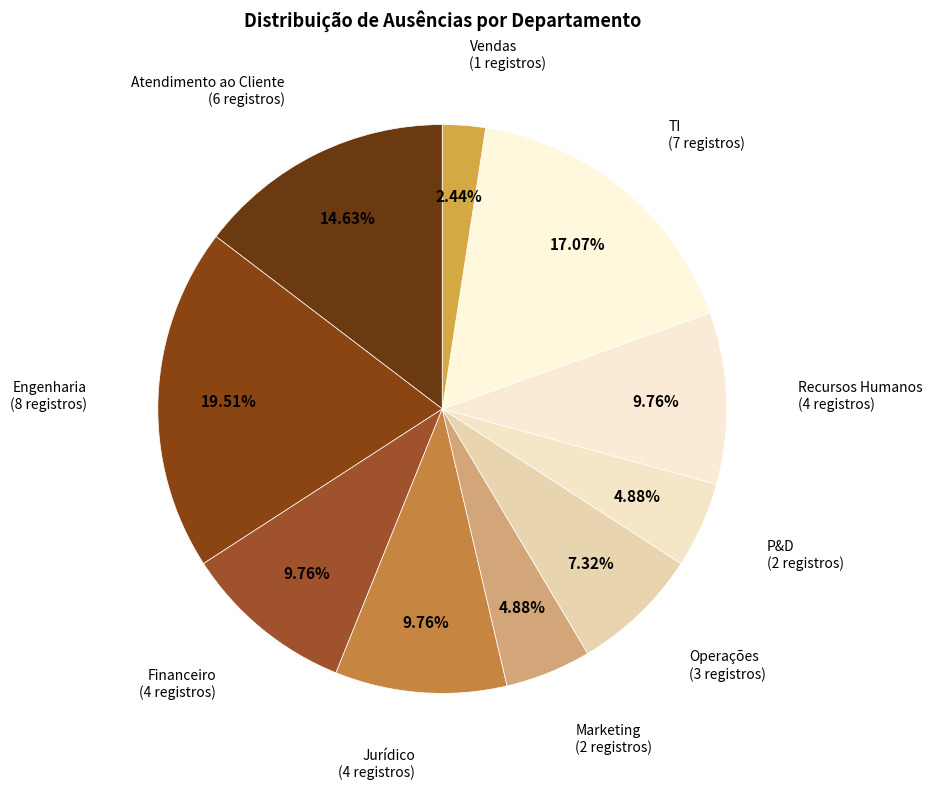

Combined, do Atendimento ao Cliente and Vendas account for over 50%?

No